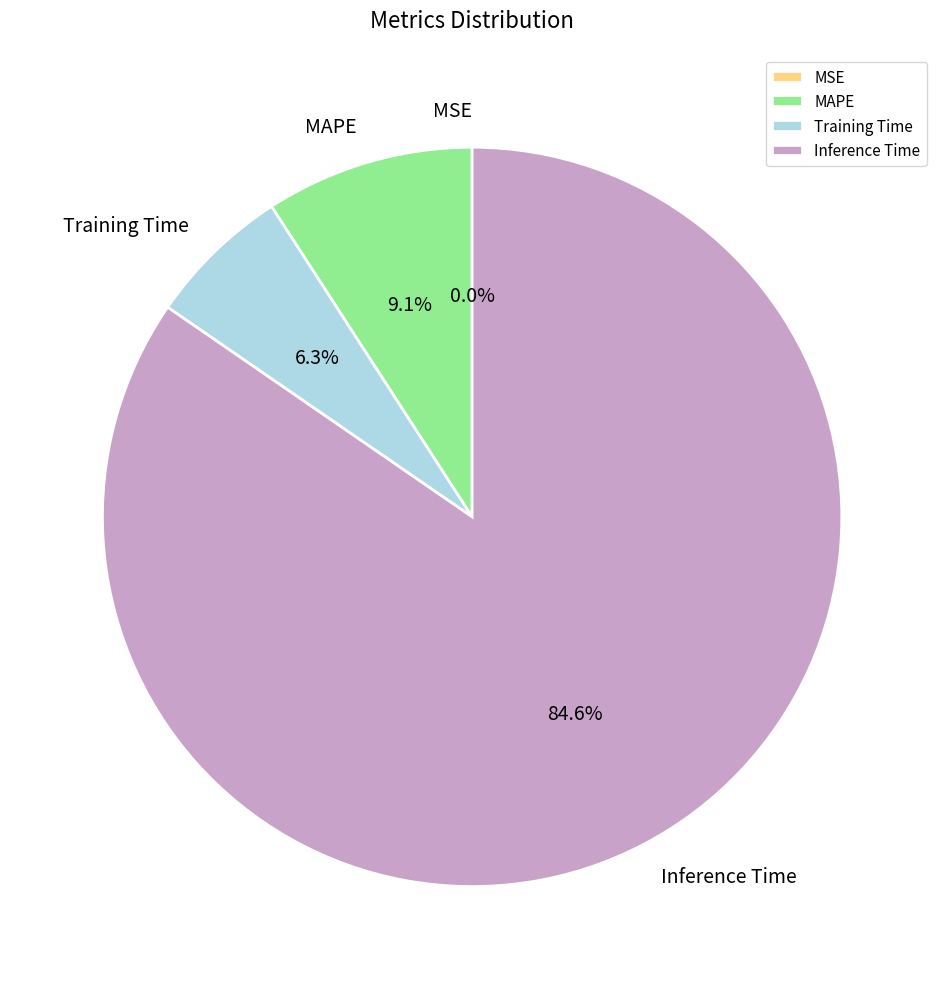

To the nearest percent, what is the difference between the largest and smallest slice percentages?

85%